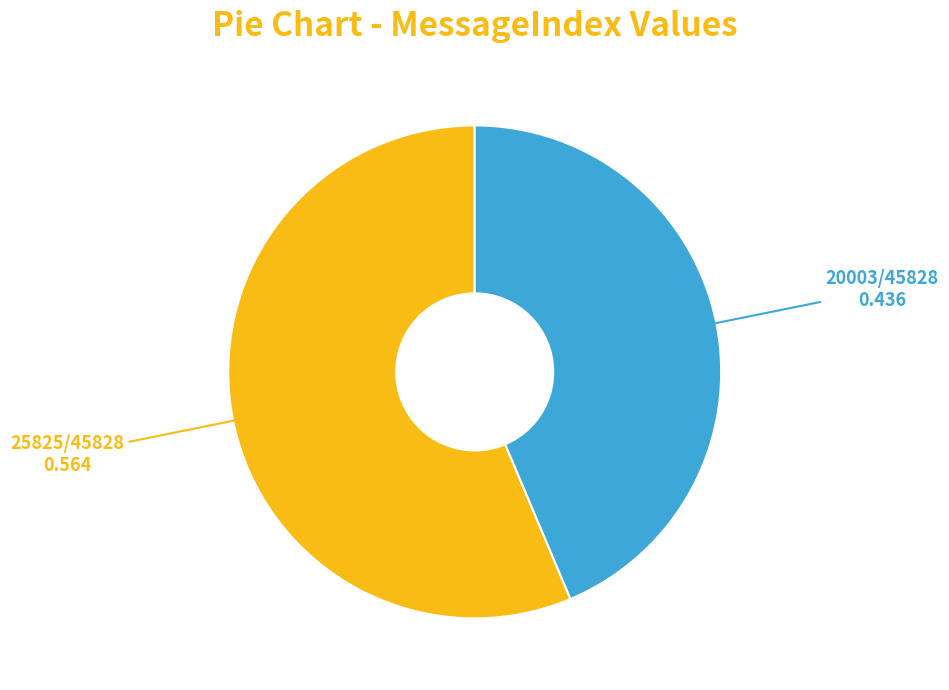

Is there a majority slice in this chart?

Yes